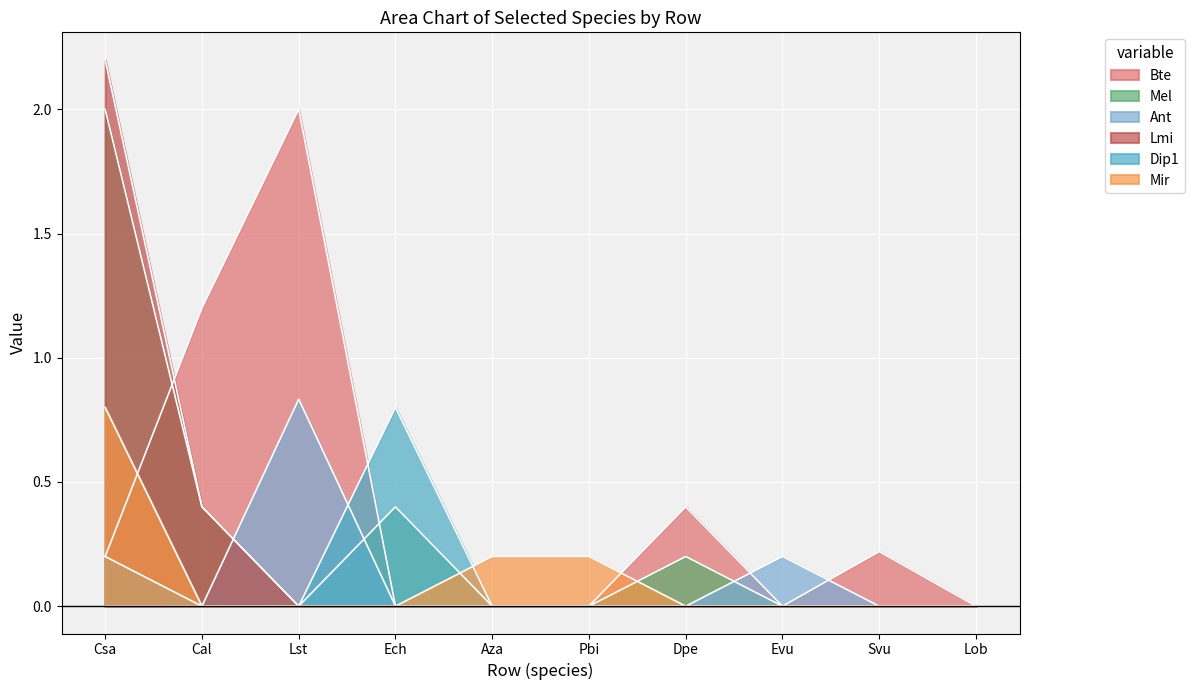

Is the value of Dip1 at Lob greater than the value of Lmi at Pbi?

No